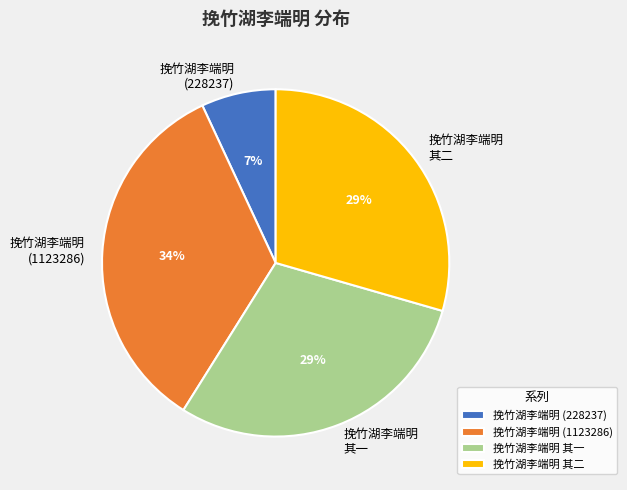

The 挽竹湖李端明 其二 slice represents 29% of the pie. True or false?

True